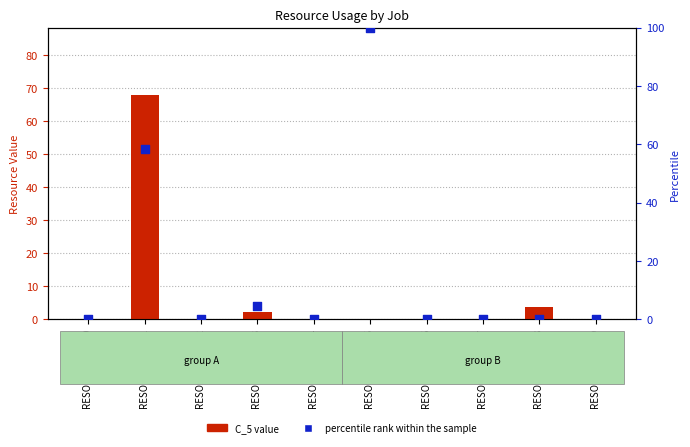

At how many categories does at least one series exceed 4?

3